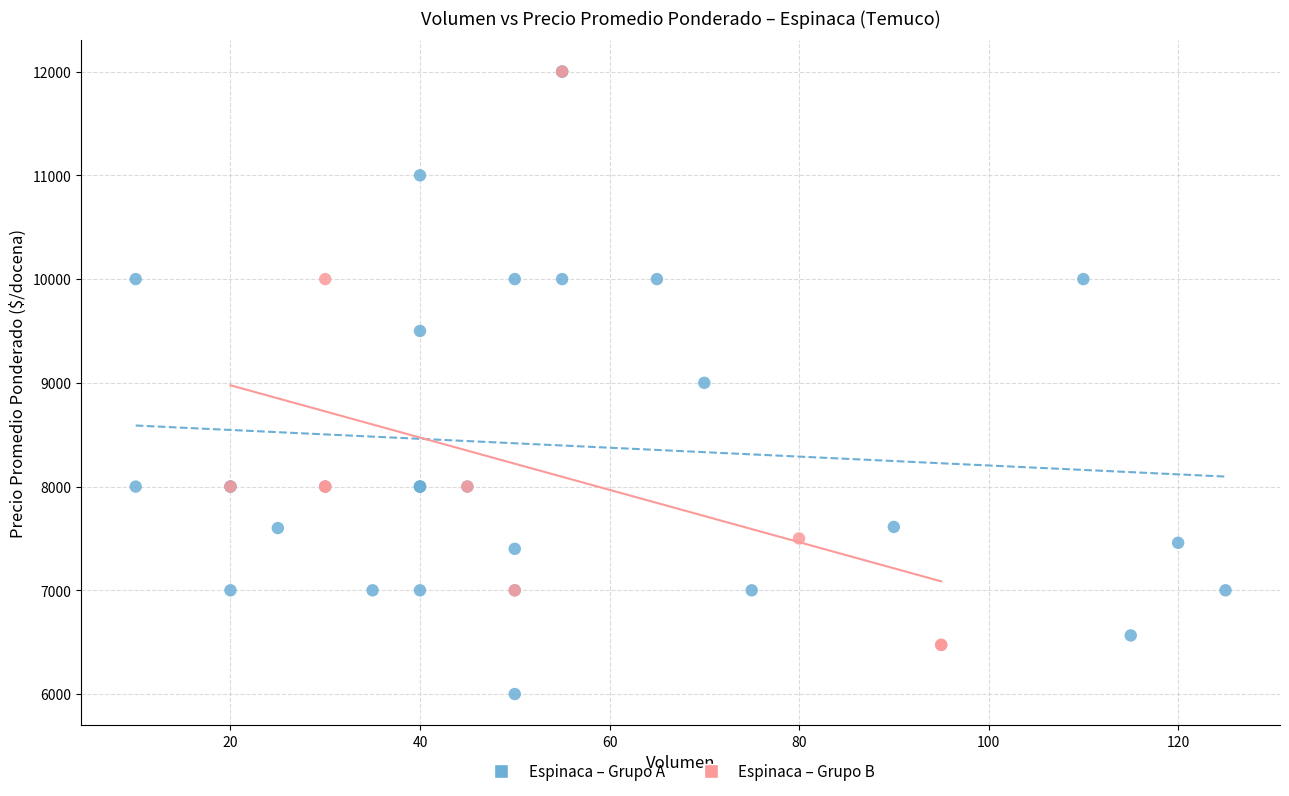

Which series has the largest Y range (max minus min)?

Espinaca – Grupo A